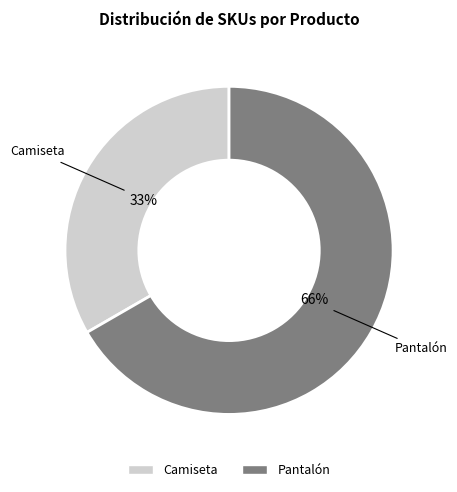

To the nearest percent, what is the difference between the largest and smallest slice percentages?

33%